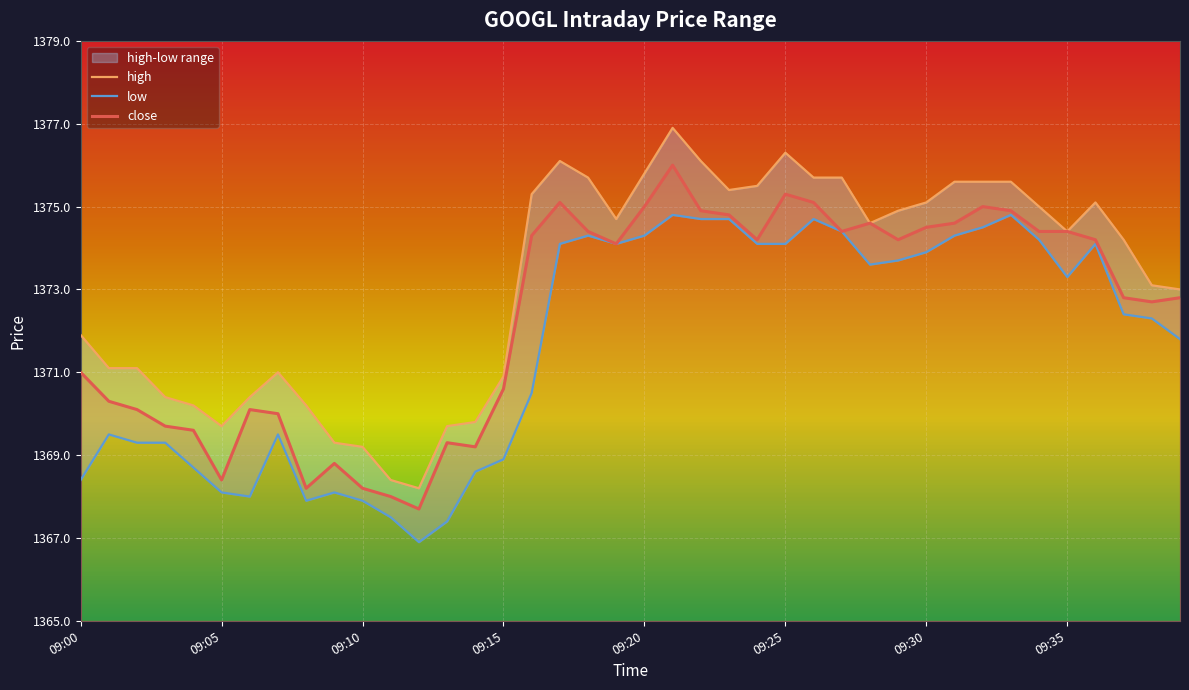

True or false: close has a value of 1371.0 at 09:00.

True